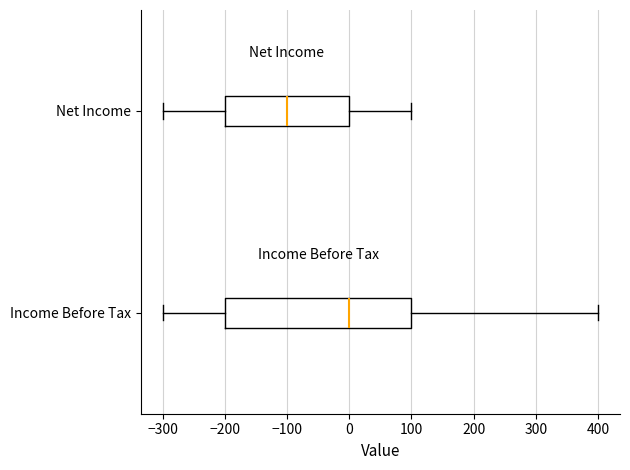

Reading bottom to top, transcribe this box plot: for each box, give where its median line is, the range the box spans, and where its two whiskers end, as read against the x-axis. The values are not printed on the chart, so give them approximately, as read against the axis.

Income Before Tax: median 0, box -200 to 100, whiskers -300 to 400
Net Income: median -100, box -200 to 0, whiskers -300 to 100